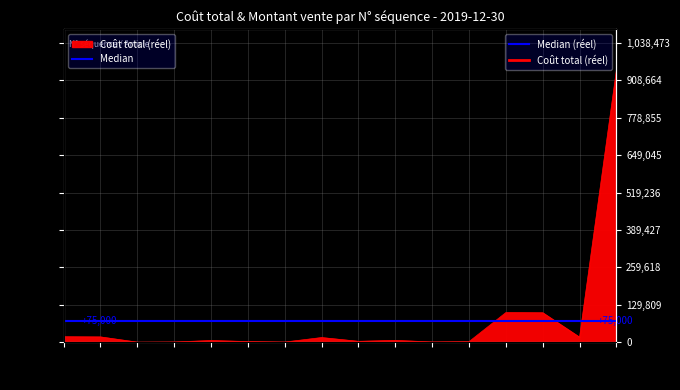

Rank the categories by value from highest to lowest.

849488, 849491, 849490, 849503, 849502, 849489, 849496, 849494, 849499, 849495, 849498, 849492, 849493, 849500, 849497, 849501